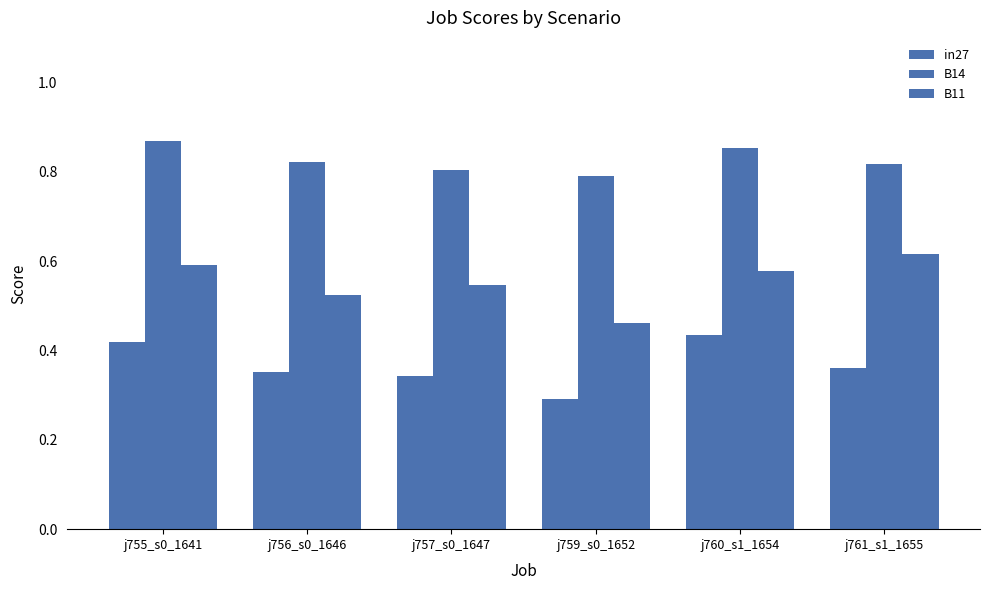

At how many categories does at least one series exceed 0?

6